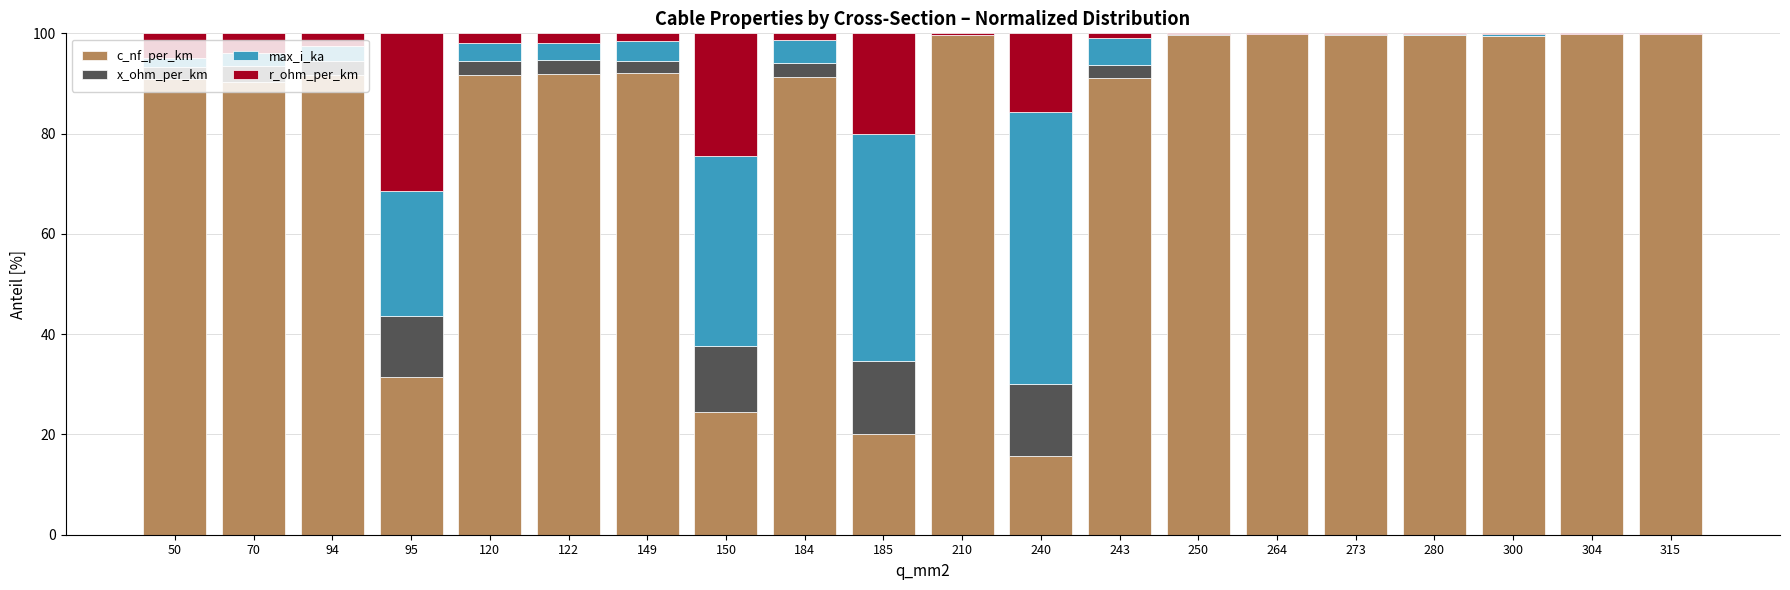

What is the total value across all series at 120?

100.0